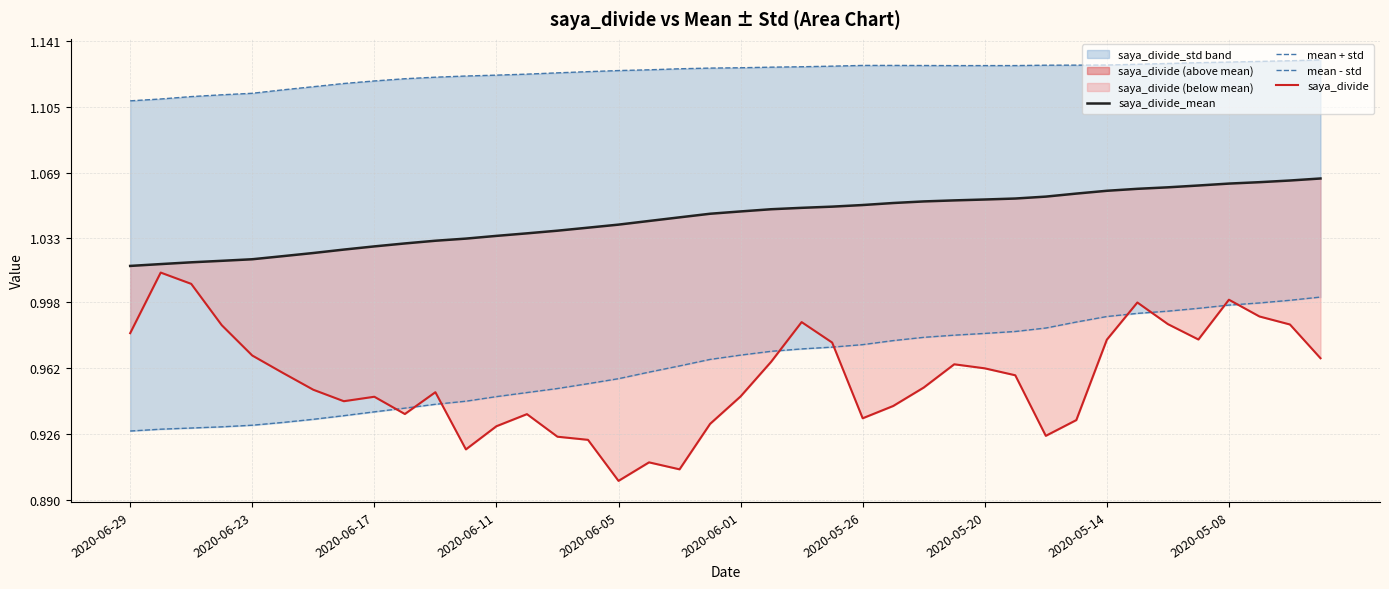

Is the value of saya_divide_mean at 35 greater than the value of saya_divide at 12?

Yes